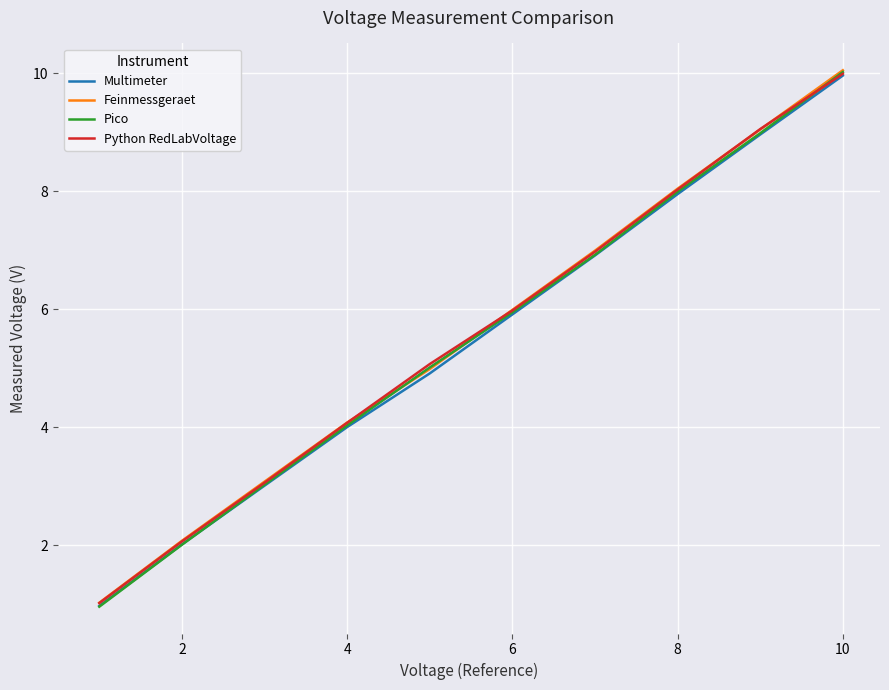

Which series has the widest spread of values?

Pico